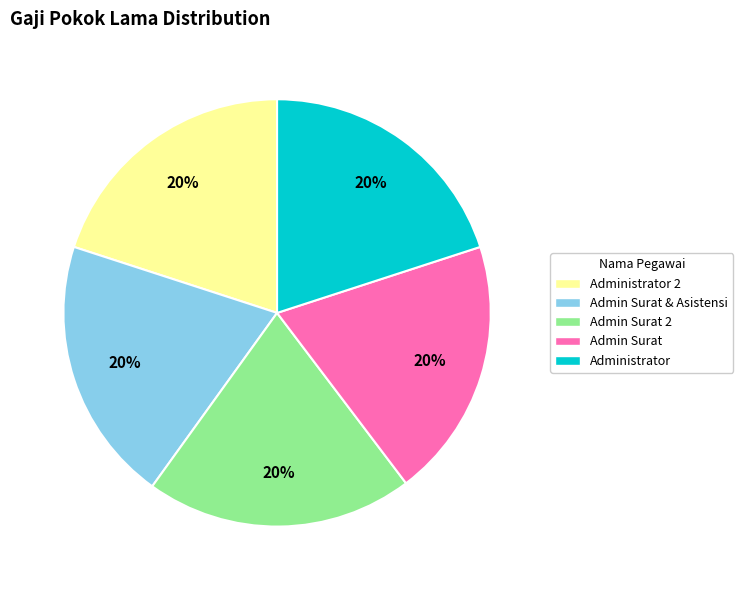

Approximately how many times larger is the value at Administrator 2 compared to Admin Surat & Asistensi?

1.0